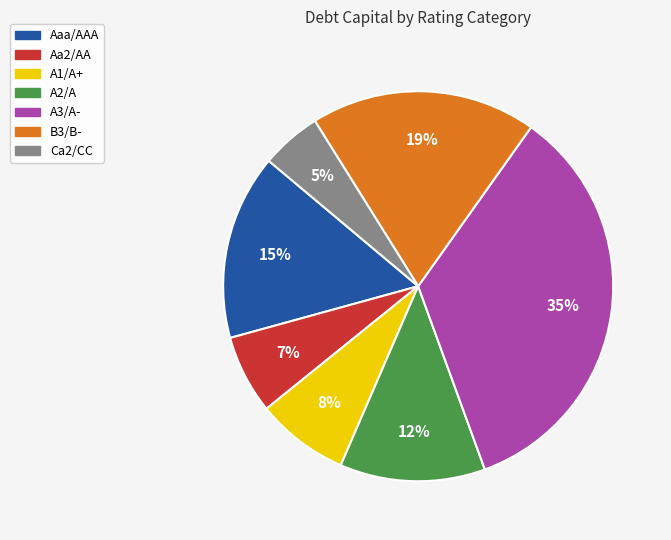

Is B3/B- the majority of the pie?

No